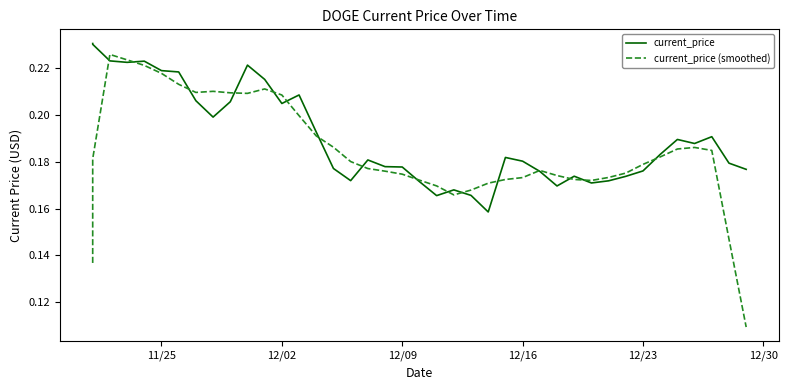

What are all the series names shown in the legend?

current_price, current_price (smoothed)